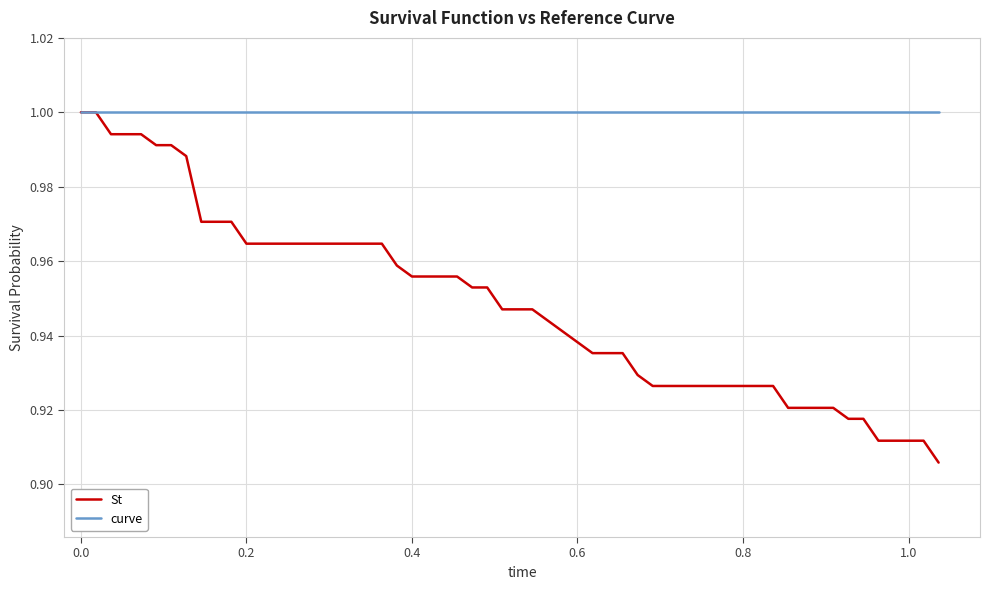

True or false: curve and St intersect in this chart.

False